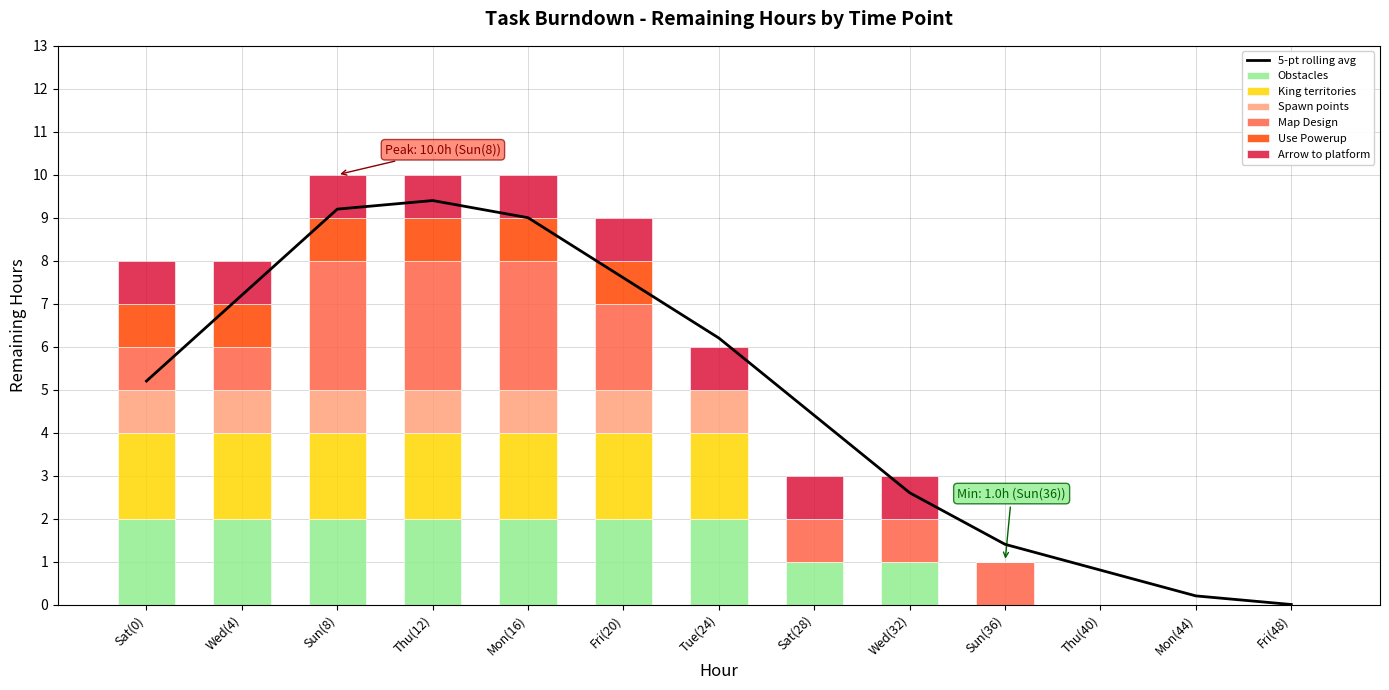

True or false: Use Powerup has a value of 0 at Wed(32).

True